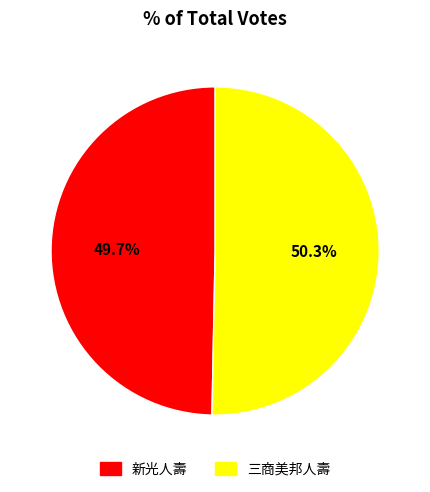

Approximately how many times larger is the value at 三商美邦人壽 compared to 新光人壽?

1.0